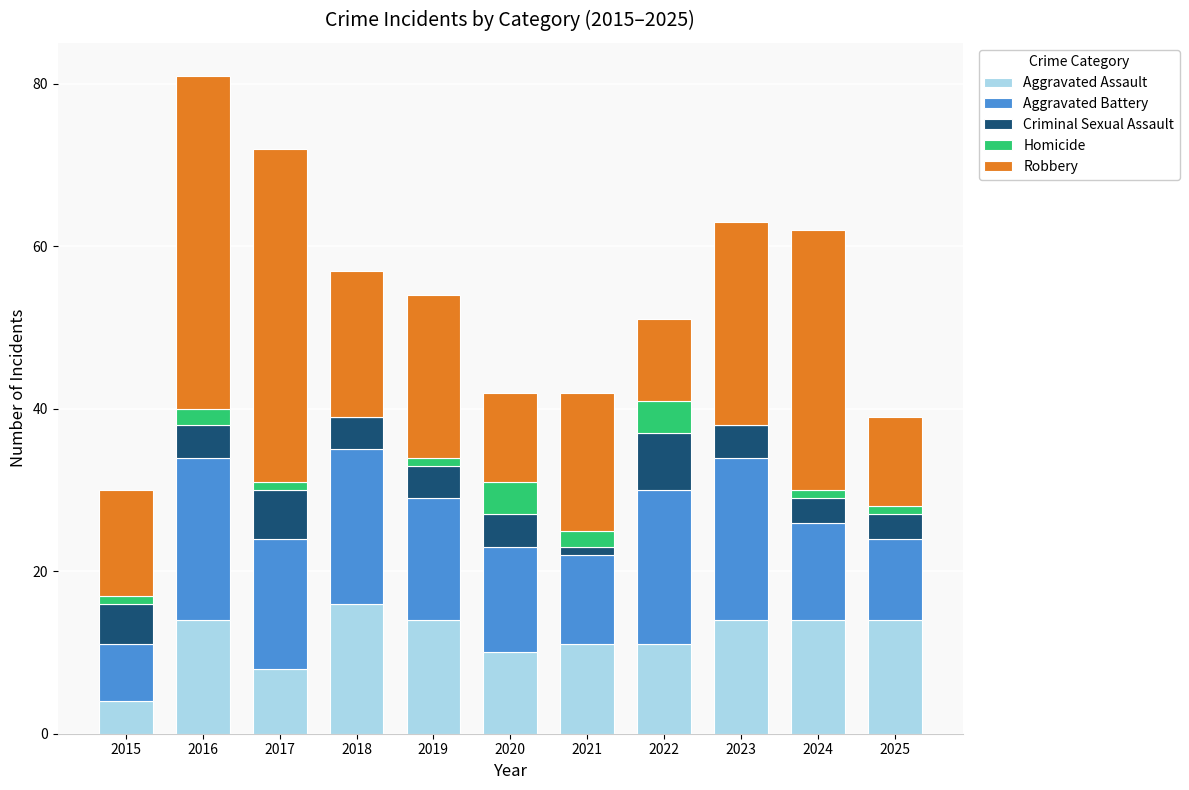

At which category is the sum across all series the highest?

2016